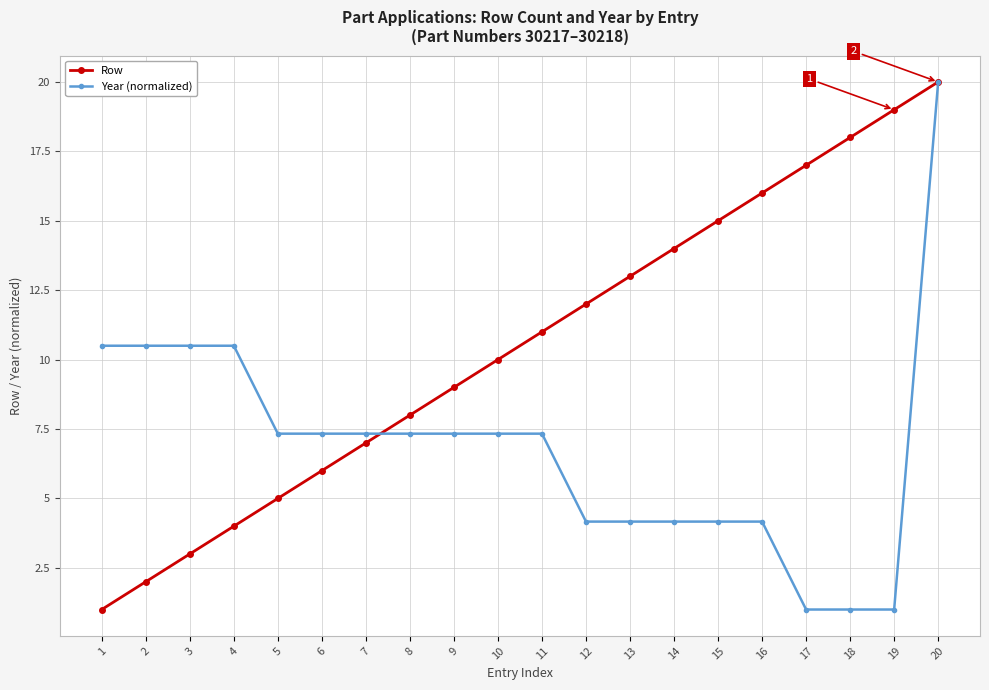

How many lines are shown in the chart?

2